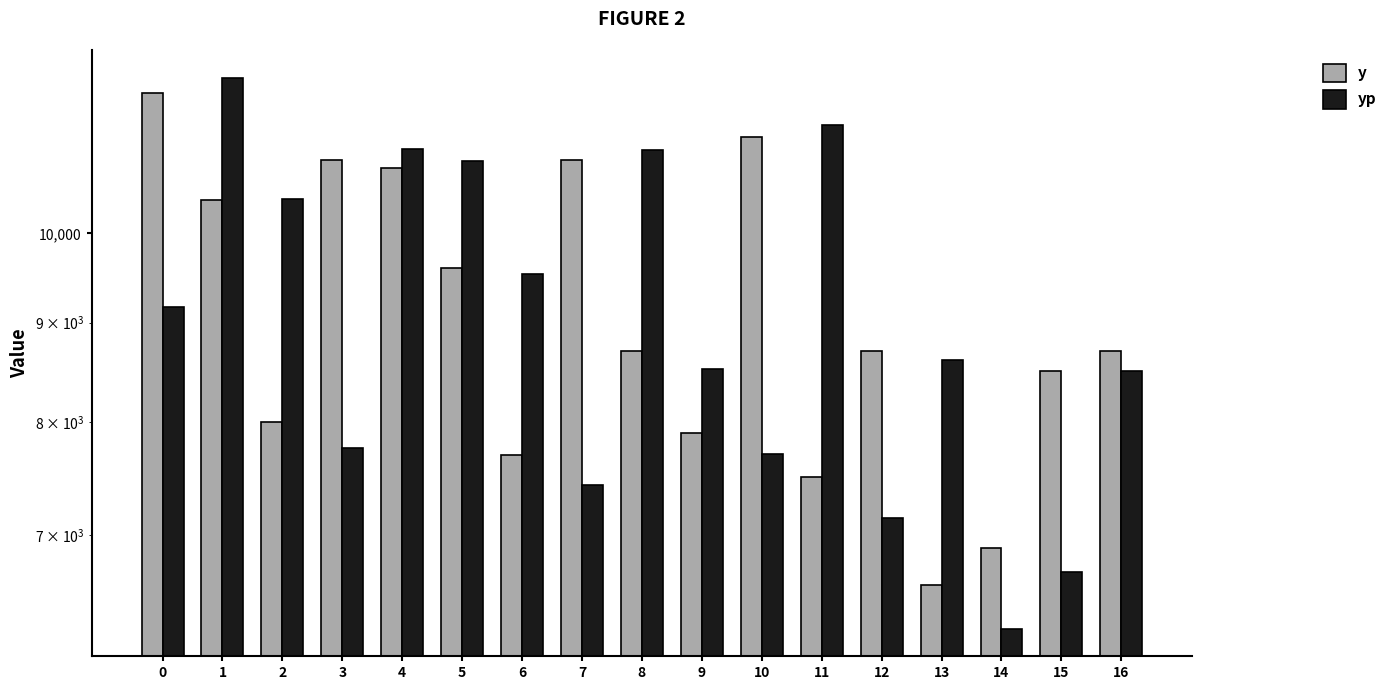

Rank the series by their average value, from lowest to highest.

yp, y